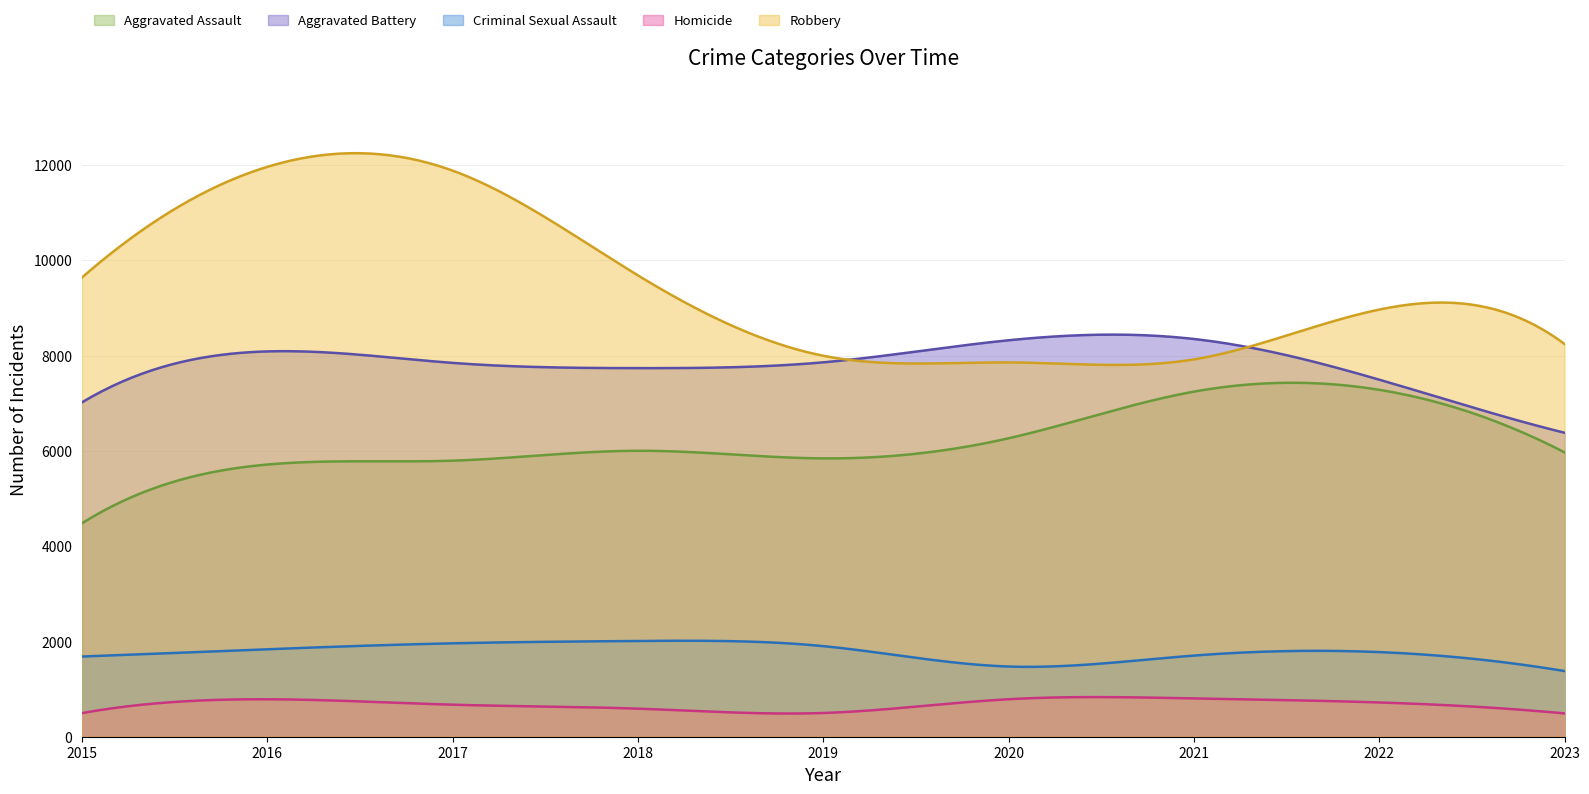

Which series has the widest spread of values?

Robbery